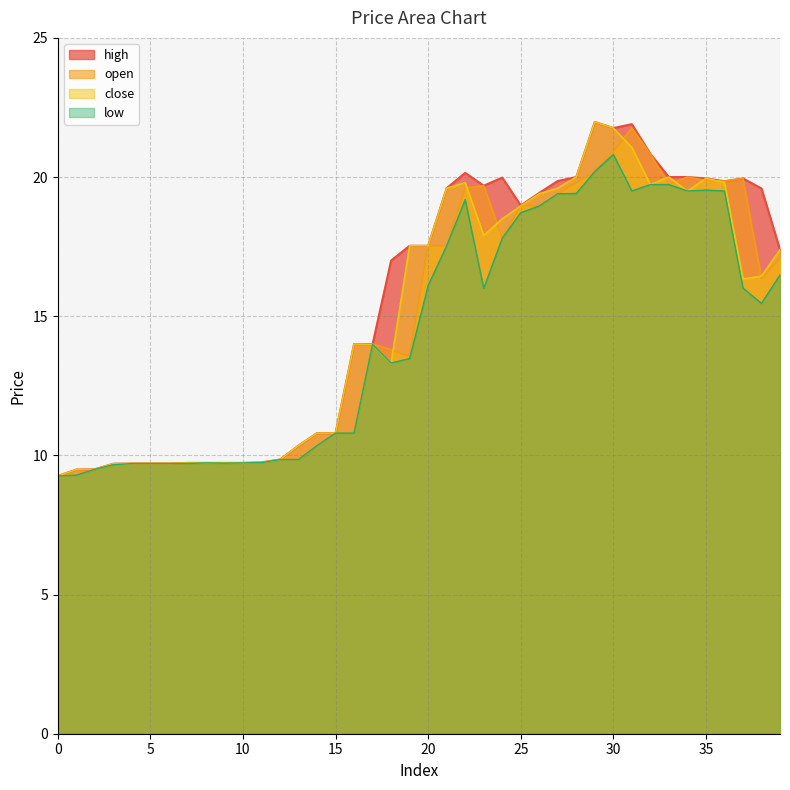

What is the lowest value of the close series?

9.3